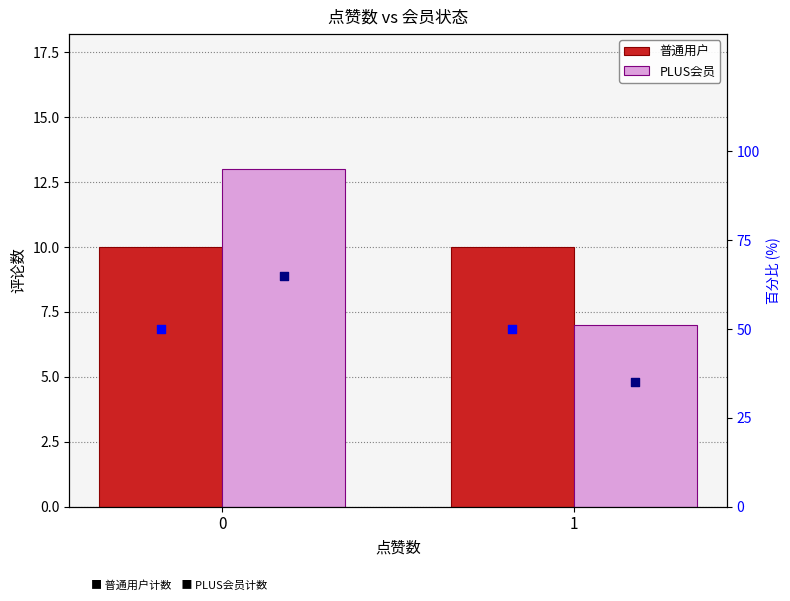

At how many categories does at least one series exceed 63?

1